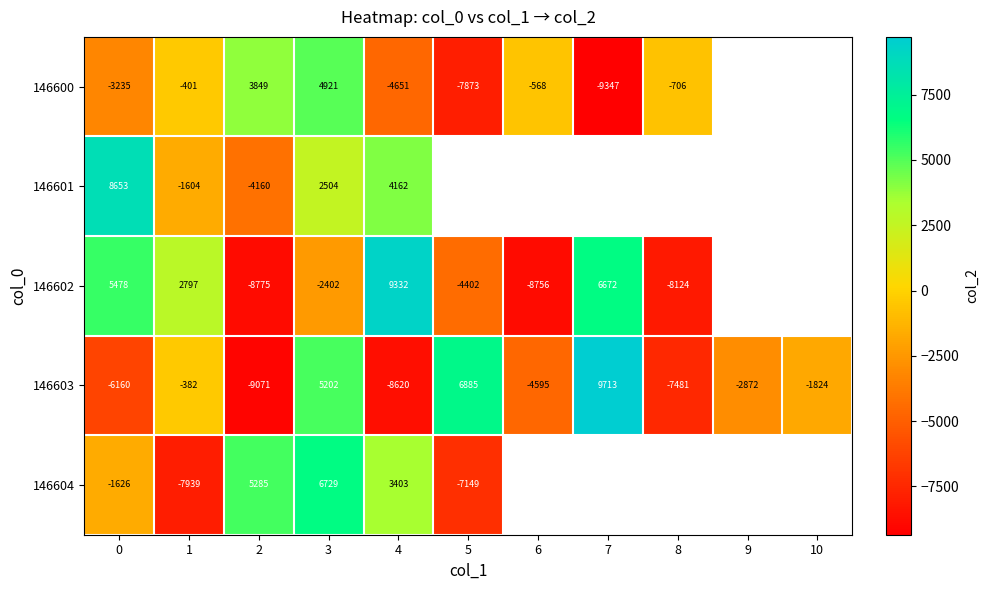

At which category is the sum across all series the highest?

3